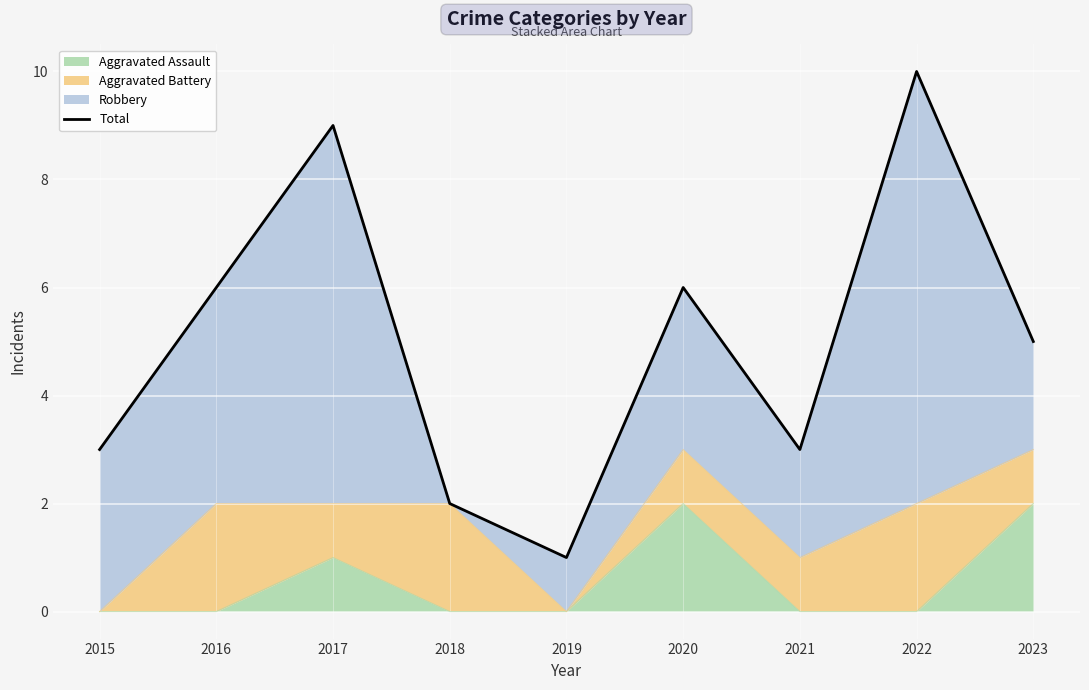

How many data points does each series have?

9